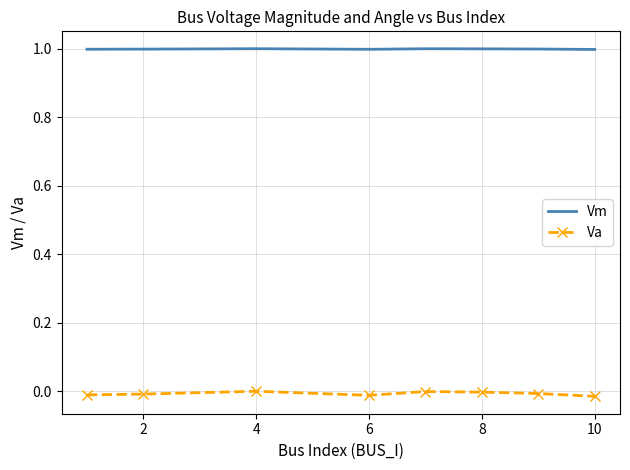

Which series has the largest range (max minus min)?

Va